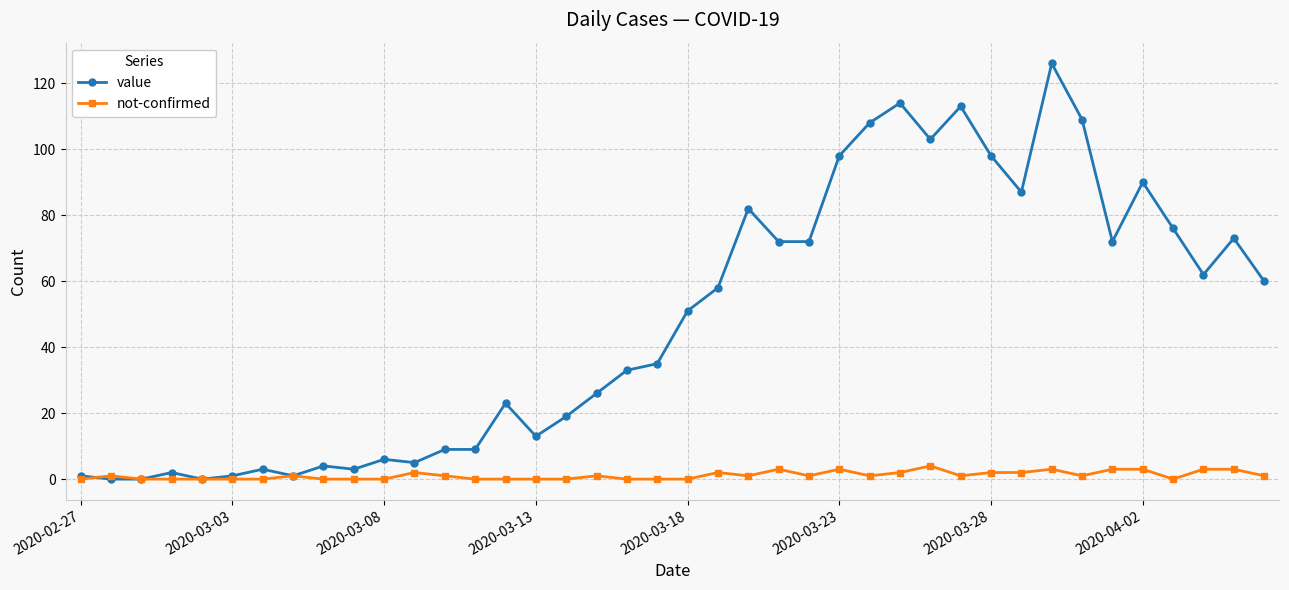

True or false: not-confirmed has more than 1 points higher than both neighbors.

True